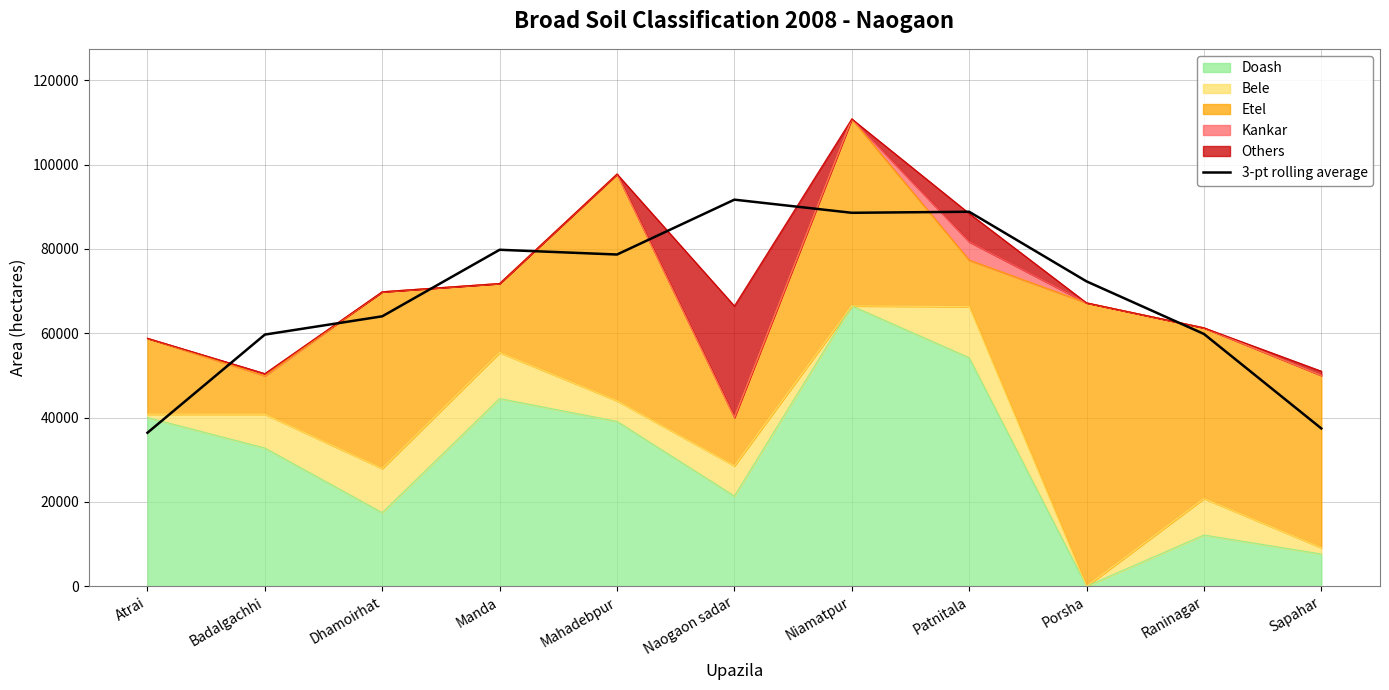

Count the number of categories in the chart.

11